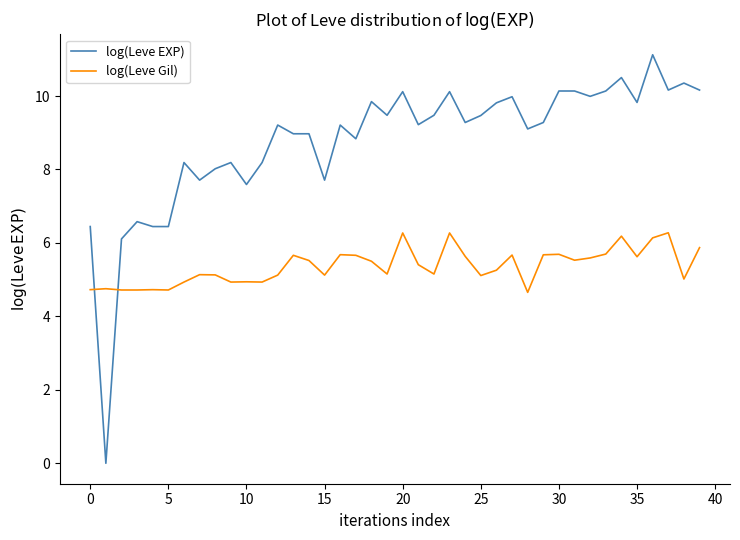

Rank the series by their average value, from highest to lowest.

log(Leve EXP), log(Leve Gil)